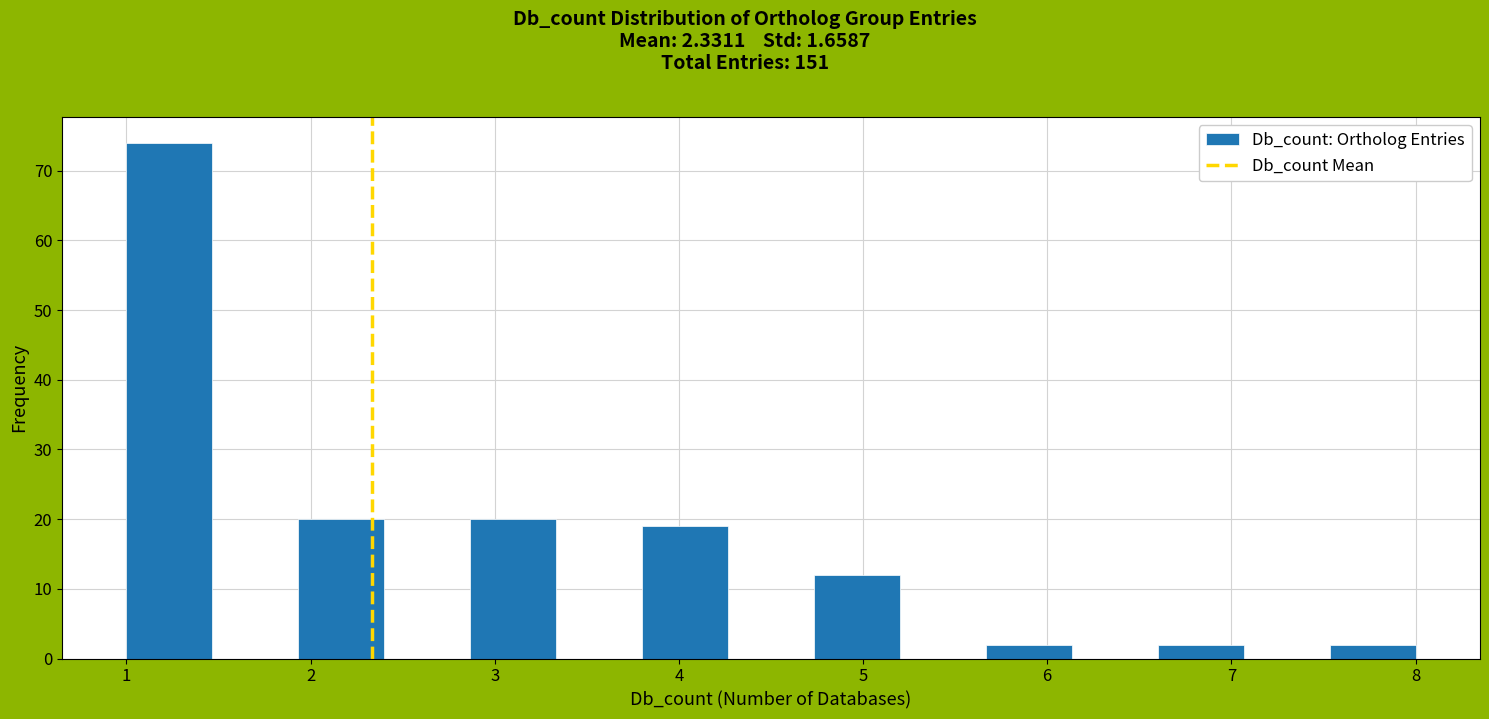

Reading left to right, list every bar in this chart as the range it spans on the x-axis followed by its height. Neither the bar edges nor the heights are printed on the chart, so give them approximately, as read against the axes.

1.0 to 1.5: 74
1.5 to 1.9: 0
1.9 to 2.4: 20
2.4 to 2.9: 0
2.9 to 3.3: 20
3.3 to 3.8: 0
3.8 to 4.3: 19
4.3 to 4.7: 0
4.7 to 5.2: 12
5.2 to 5.7: 0
5.7 to 6.1: 2
6.1 to 6.6: 0
6.6 to 7.1: 2
7.1 to 7.5: 0
7.5 to 8.0: 2